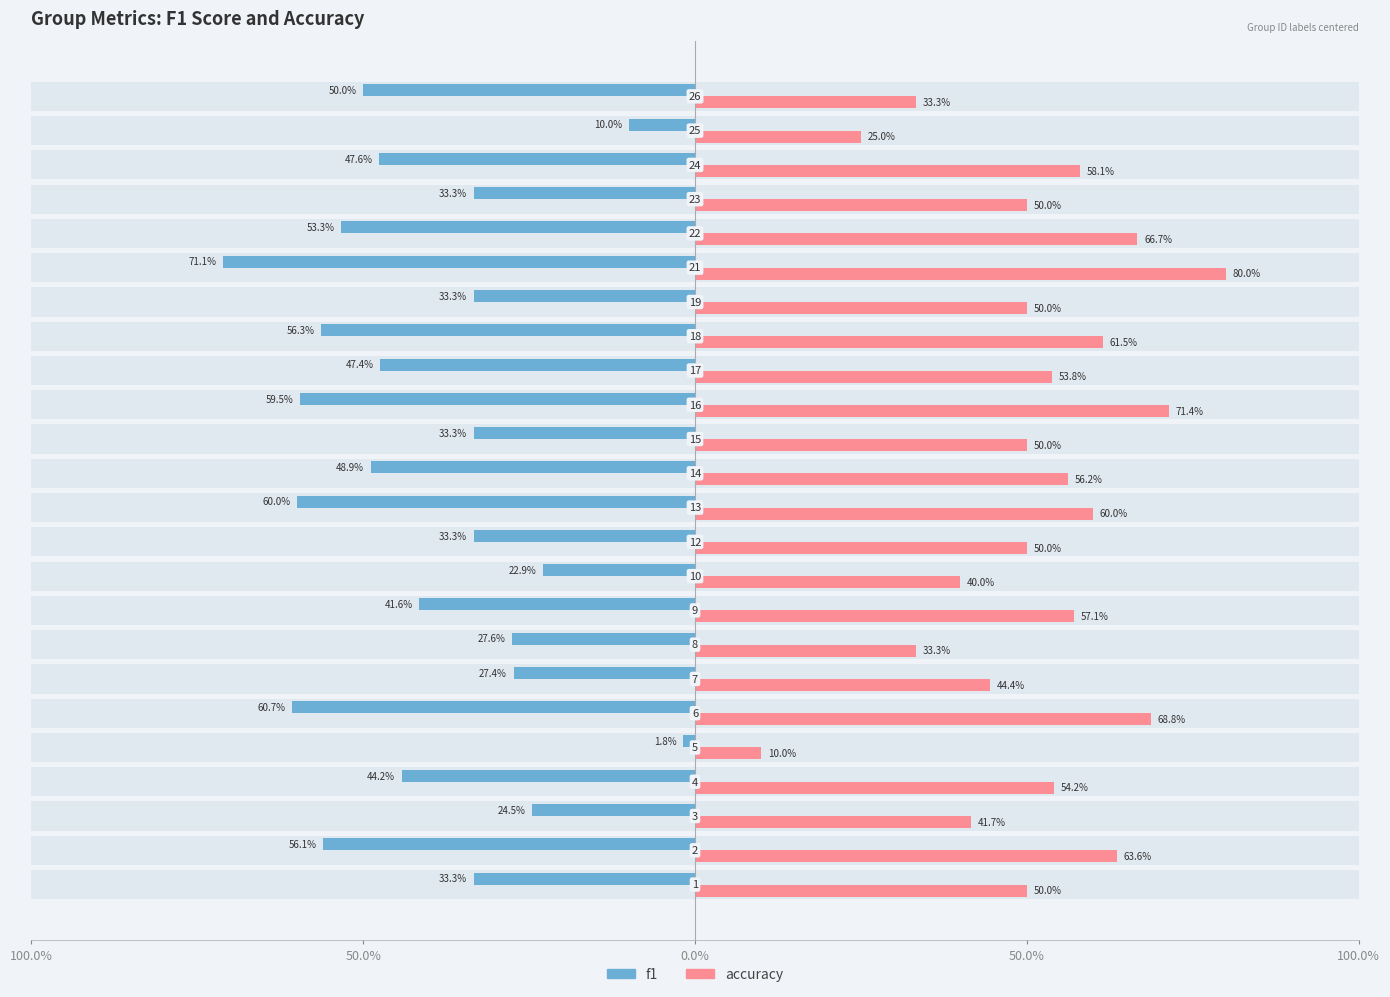

What is the maximum value for accuracy?

0.8